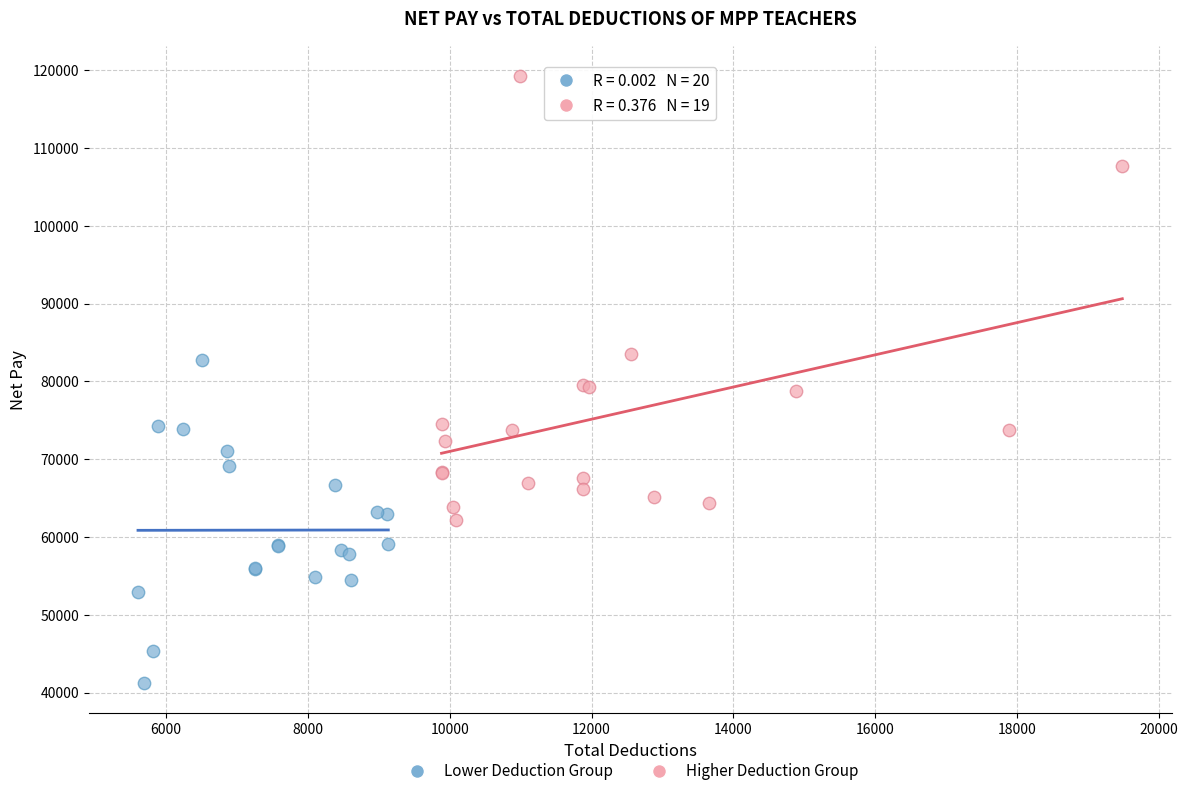

Which series contains the highest Y value?

Higher Deduction Group